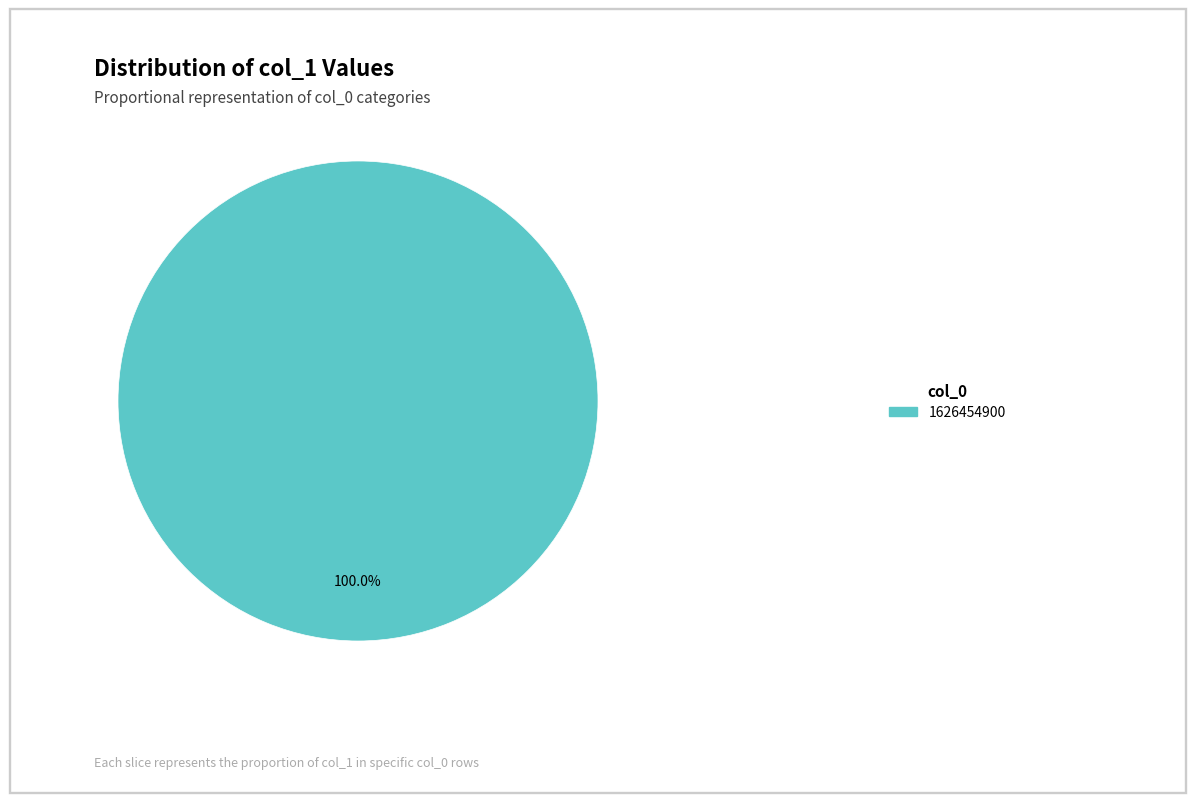

Does any single category account for the majority?

Yes